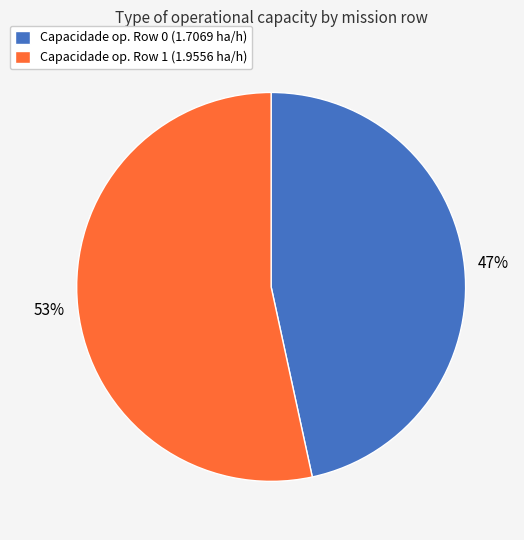

Is there a majority slice in this chart?

Yes